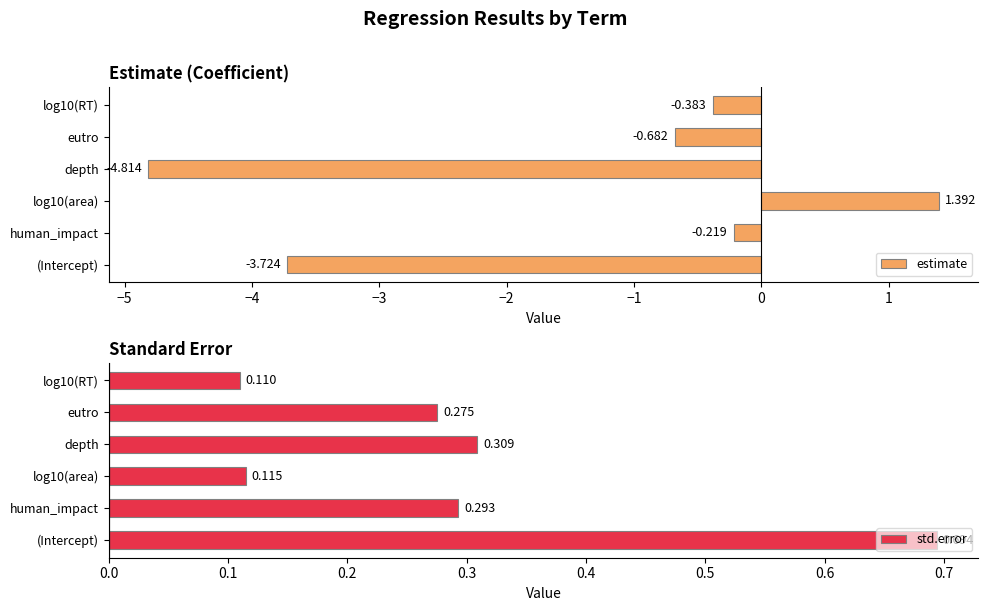

Rank the series by their maximum value, from highest to lowest.

estimate, std.error